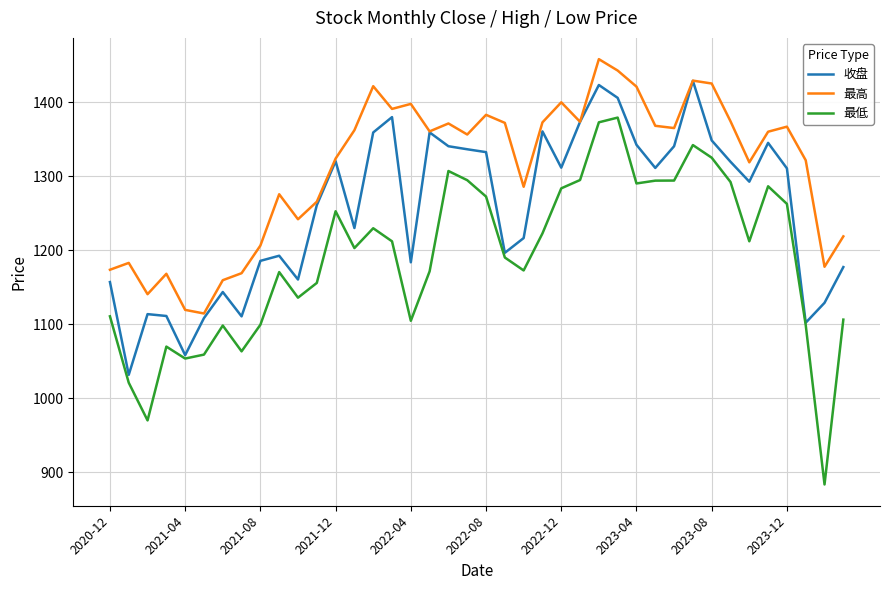

What are all the series names shown in the legend?

收盘, 最高, 最低